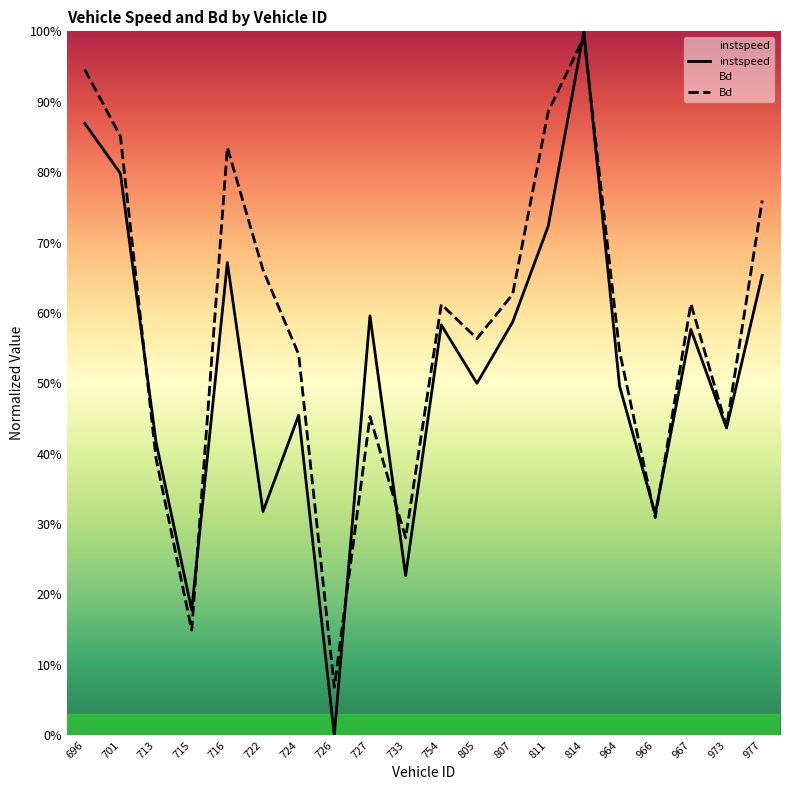

Which category has the highest value across all series?

814